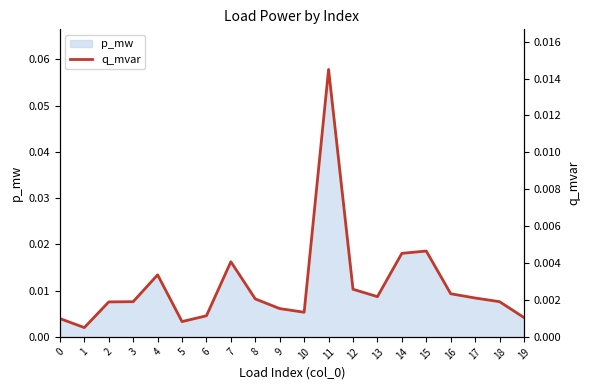

Which has a higher value, 13 or 17?

13